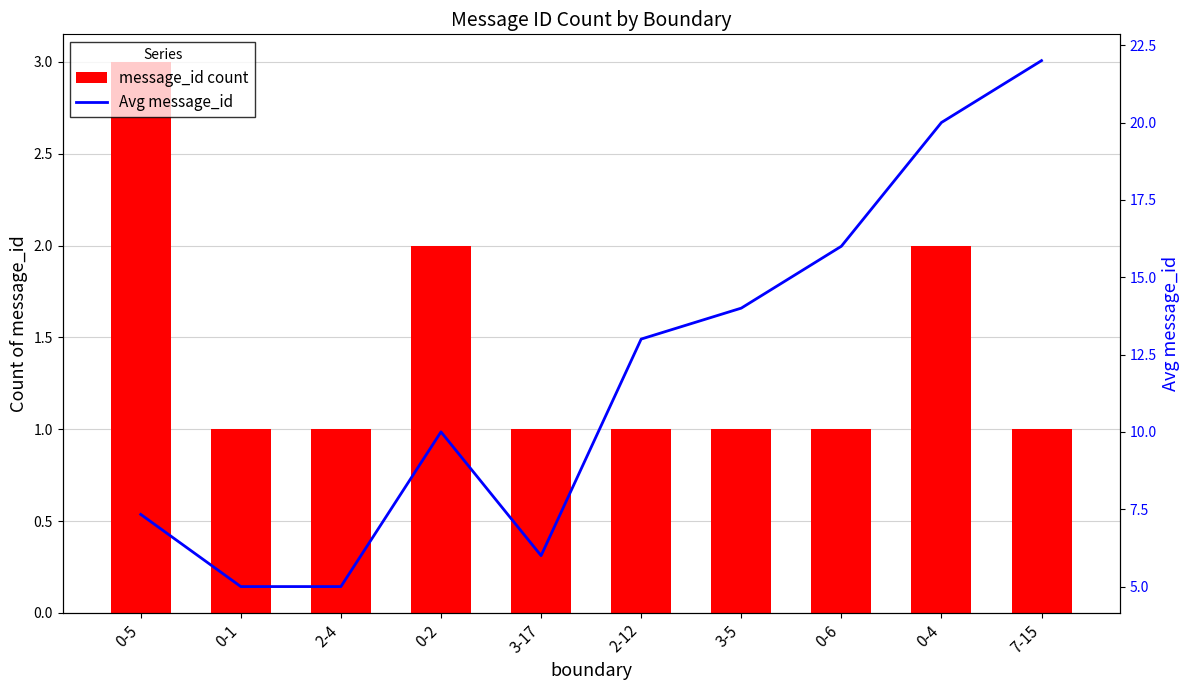

Rank the series at 3-5 from lowest to highest value.

message_id, Avg message_id